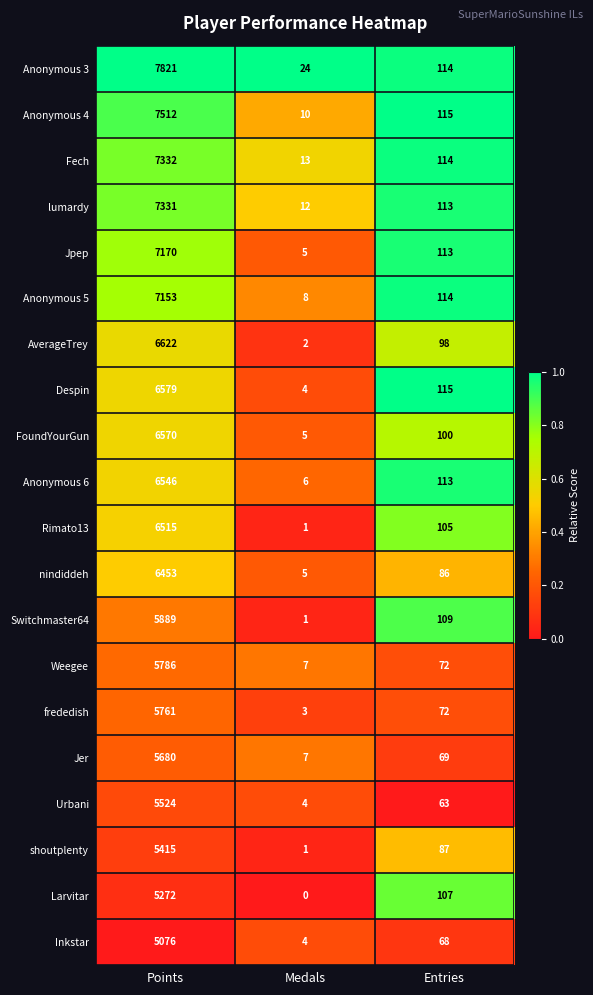

What is the minimum value for lumardy?

12